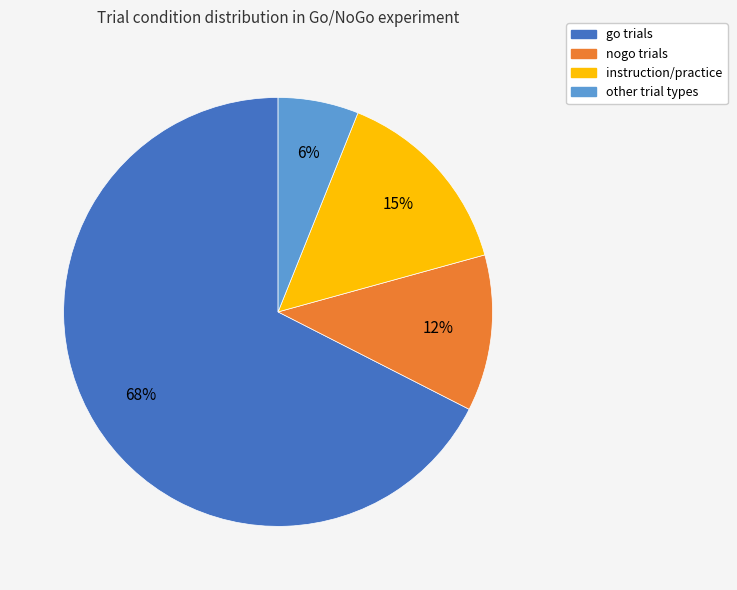

To the nearest percent, what is the difference between the instruction and other slice percentages?

9%